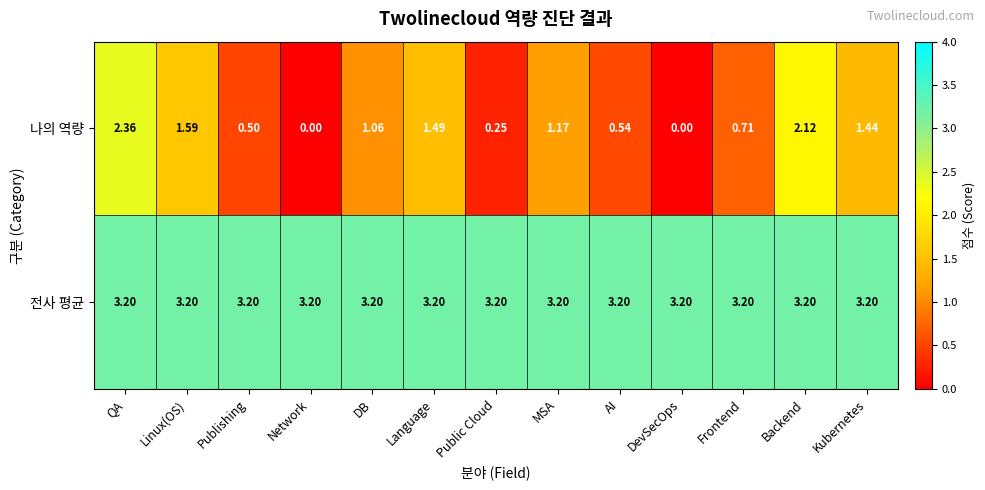

Is the value of 전사 평균 at Linux(OS) greater than the value of 나의 역량 at MSA?

Yes